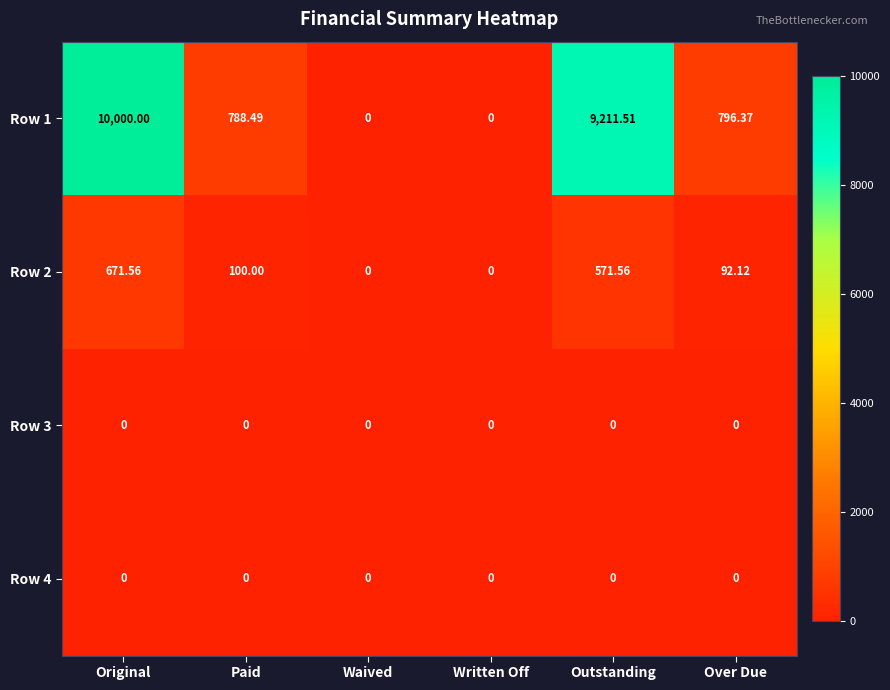

At which category is the sum across all series the highest?

Original